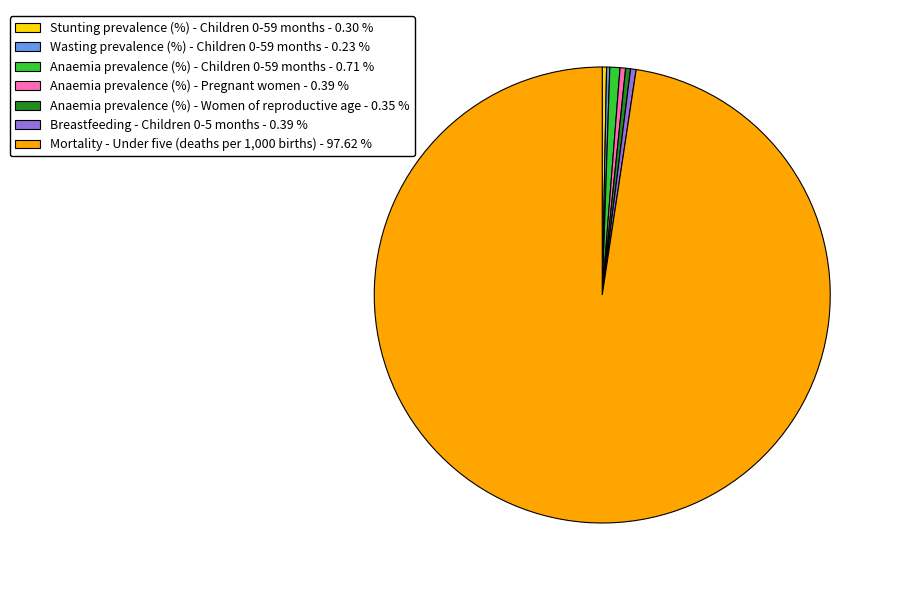

Does Mortality - Under five (deaths per 1,000 births) represent more than half of the total?

Yes